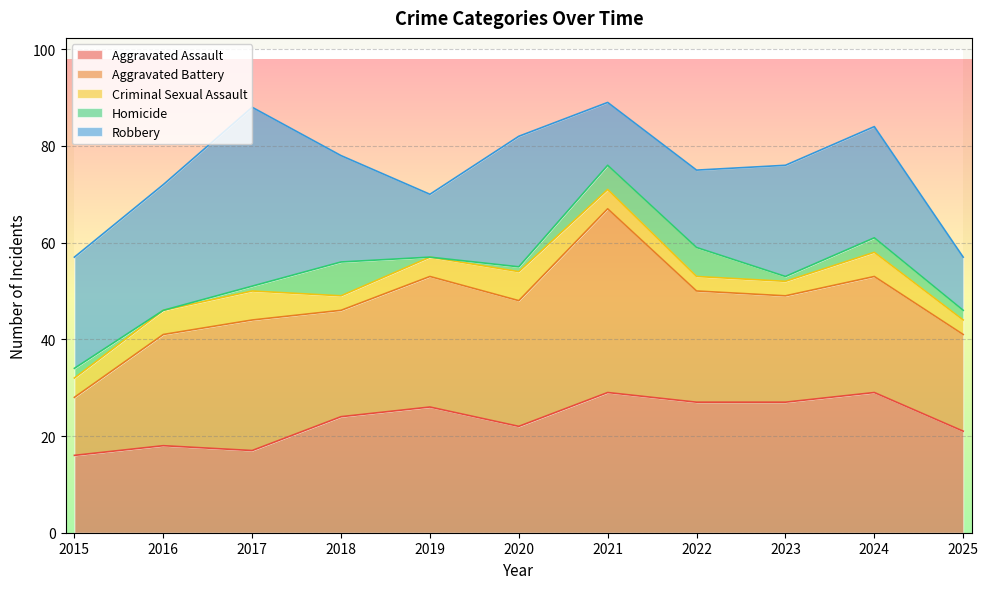

Which series has the largest range (max minus min)?

Aggravated Battery